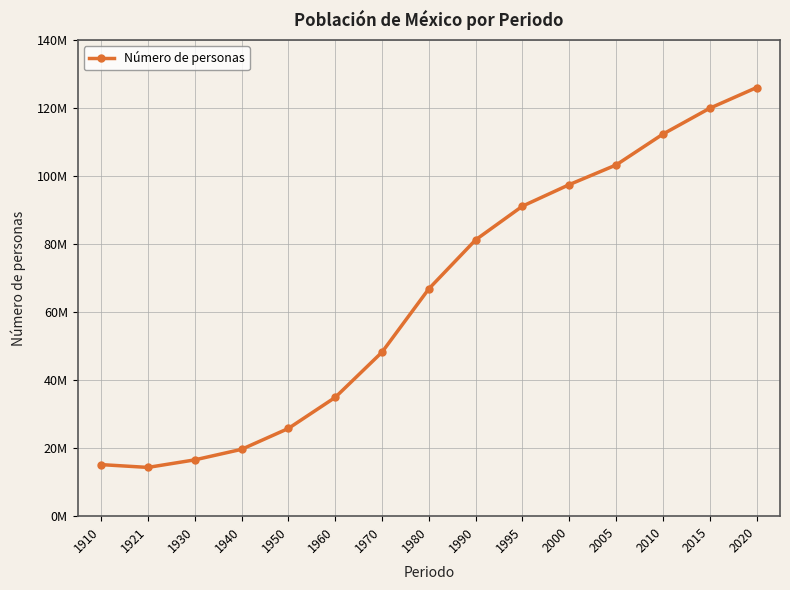

What is the value of the 8th point from the left?

66846833